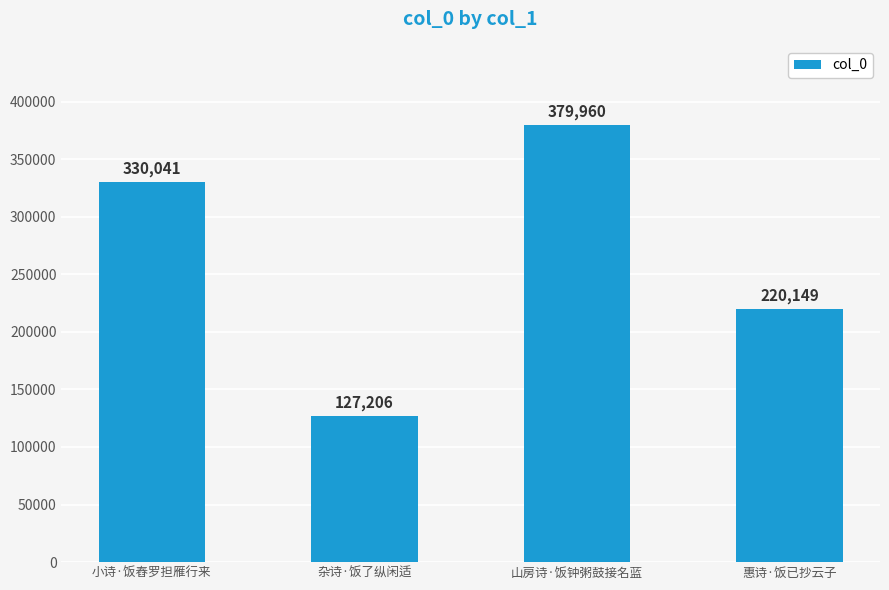

The chart shows a value of 155866 at 小诗·饭舂罗担雁行来. True or false?

False